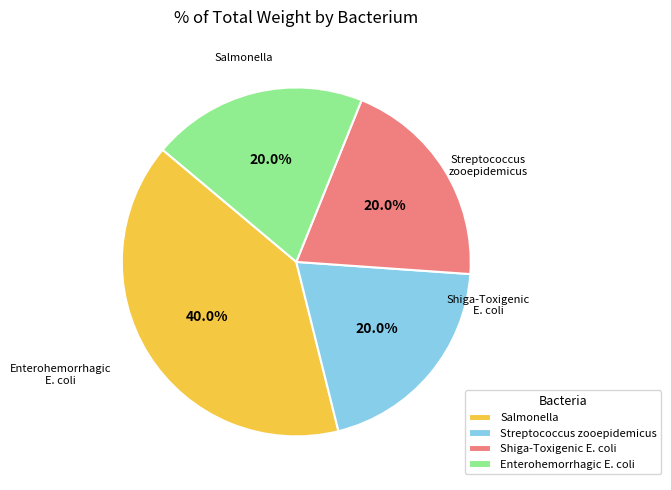

What is the largest slice in the pie chart?

Salmonella